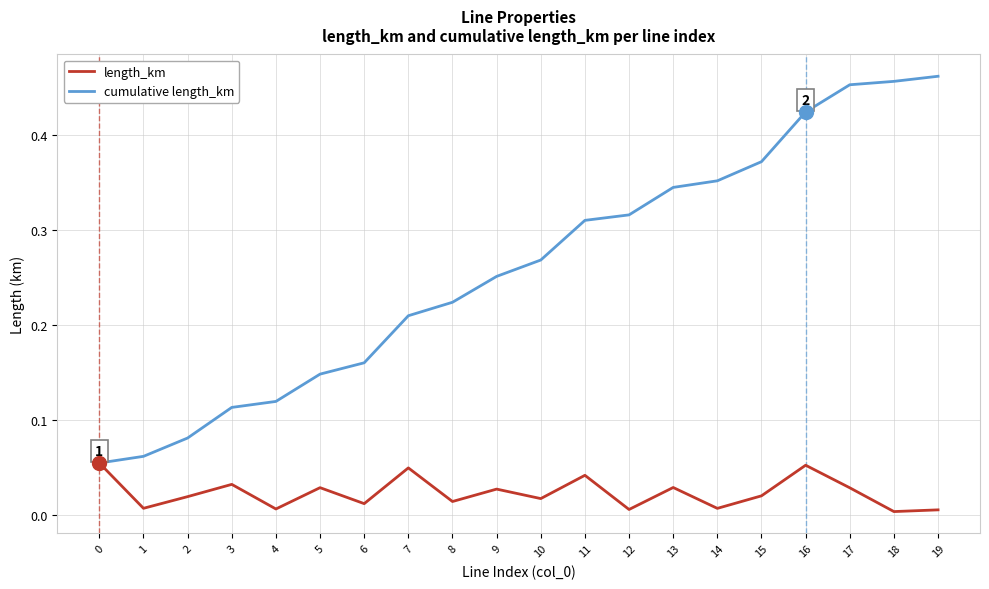

Count the cumulative length_km values in the range 0 to 1.

20